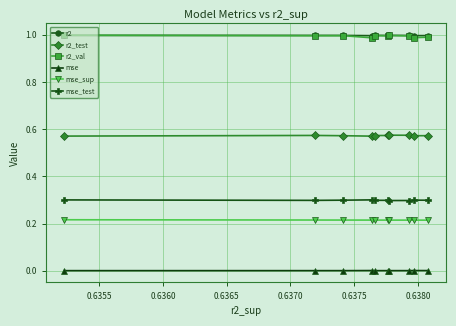

True or false: r2_test and mse cross at least once.

False